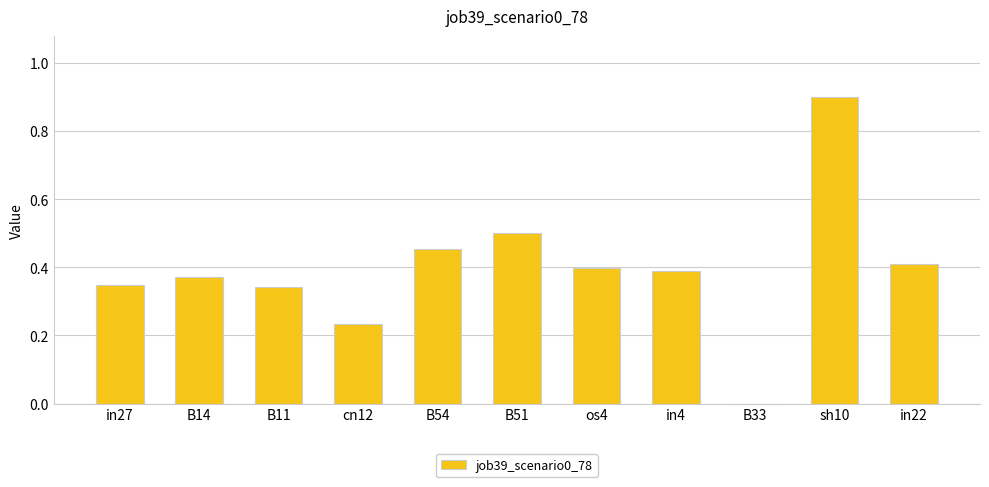

The value at B33 is 0.5. True or false?

False